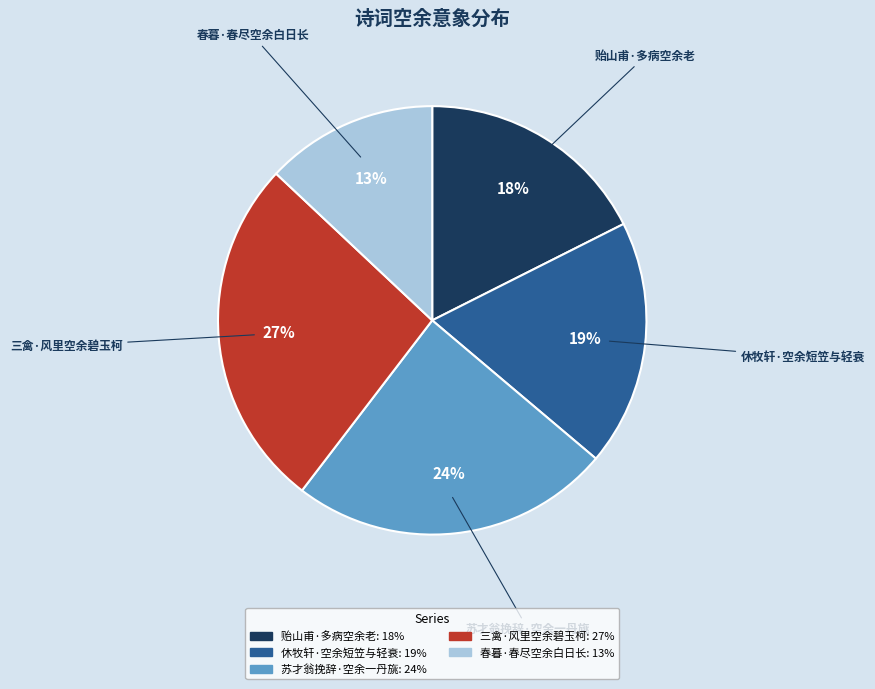

Approximately how many times larger is the value at 贻山甫·多病空余老 compared to 春暮·春尽空余白日长?

1.4